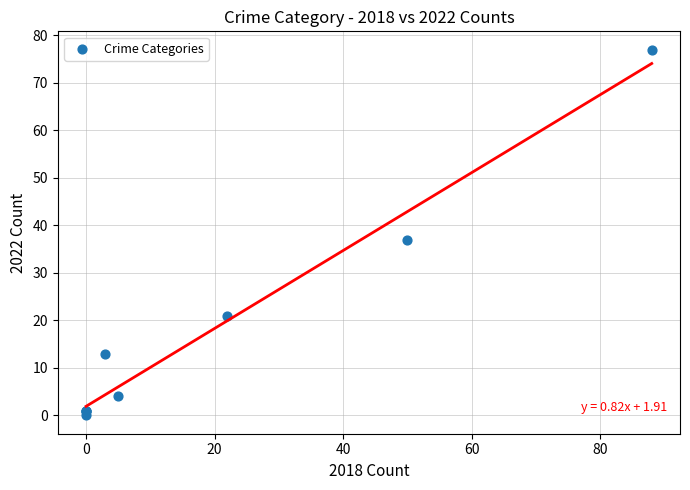

What Y value in the scatter plot is closest to 38?

37